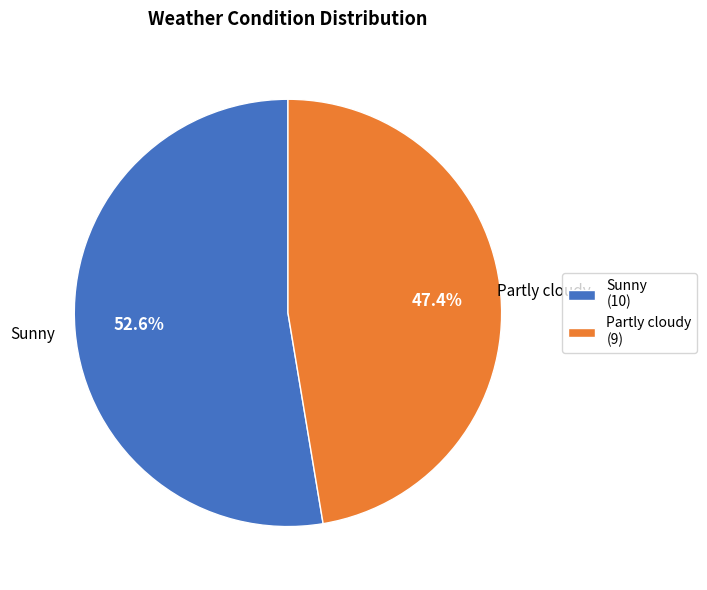

True or false: Sunny accounts for 59% of the total.

False